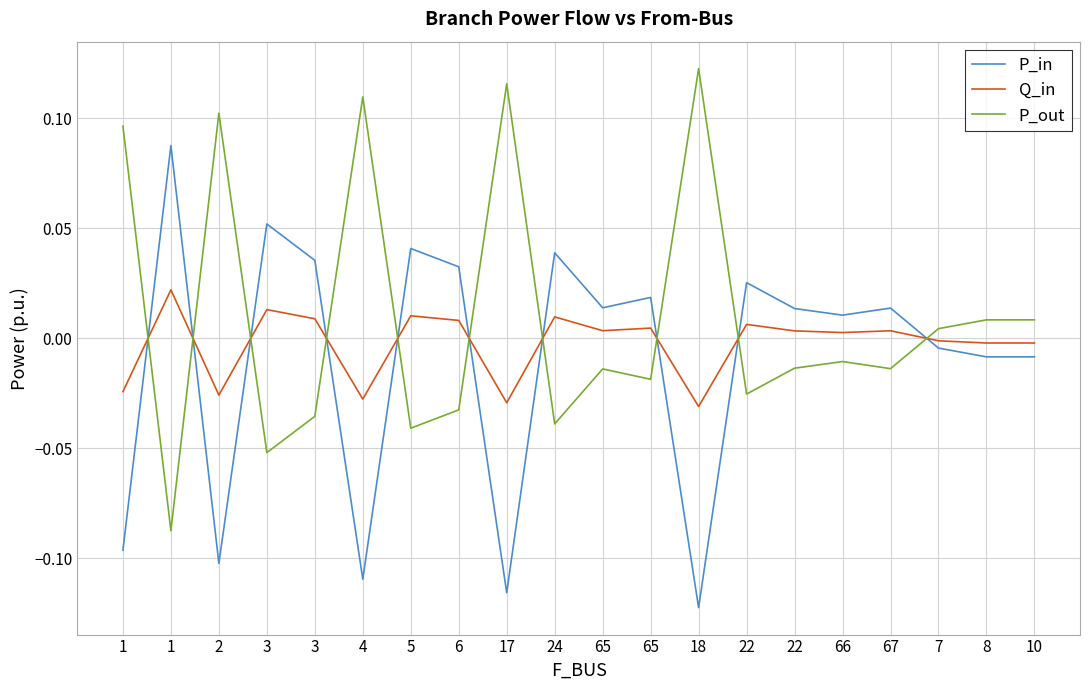

What are all the series names shown in the legend?

P_in, Q_in, P_out